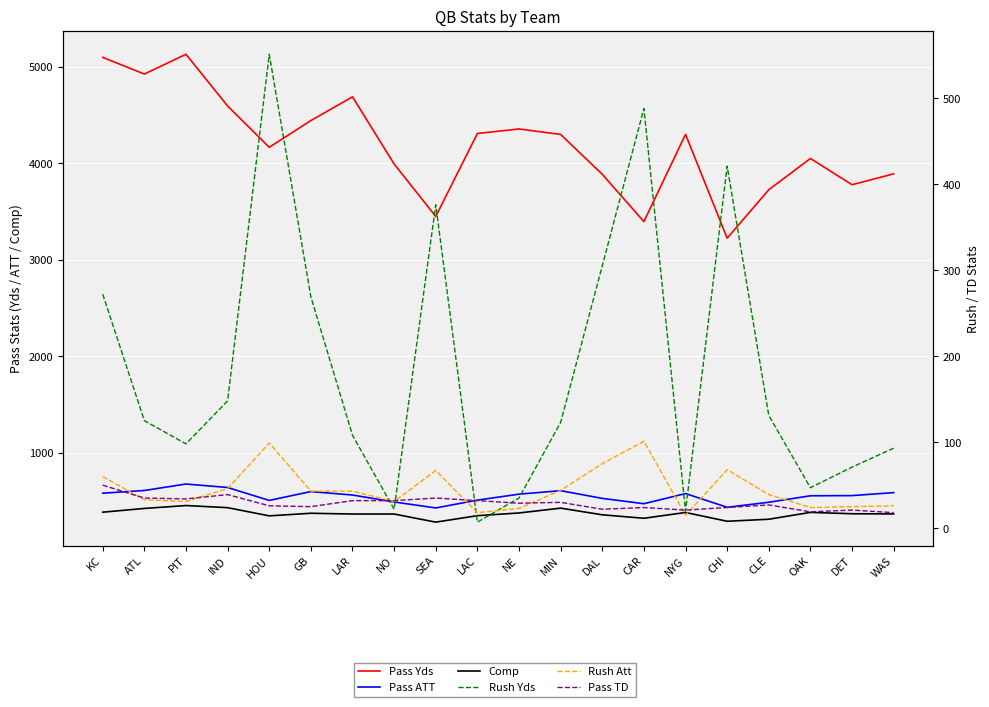

Is the value of Pass ATT at LAC greater than the value of Pass Yds at NYG?

No